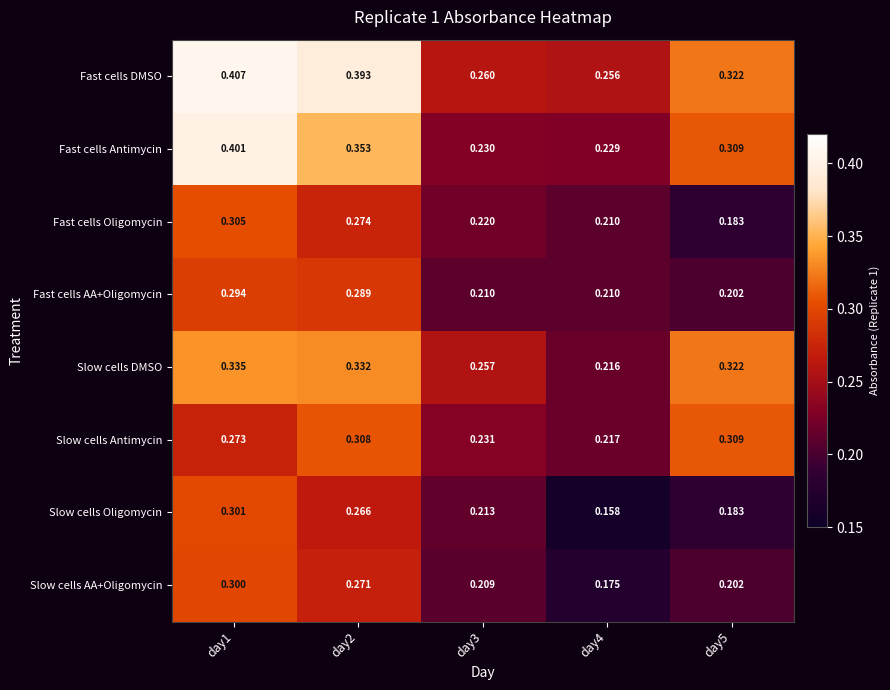

Which series has the largest total across all categories?

Fast cells DMSO